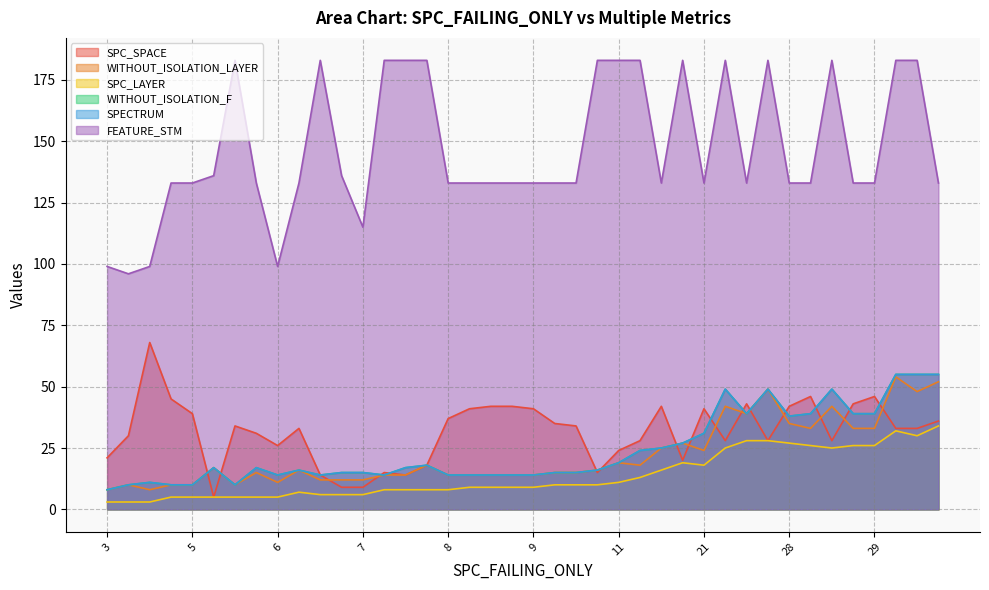

Does the chart display data point markers on the line(s)?

No